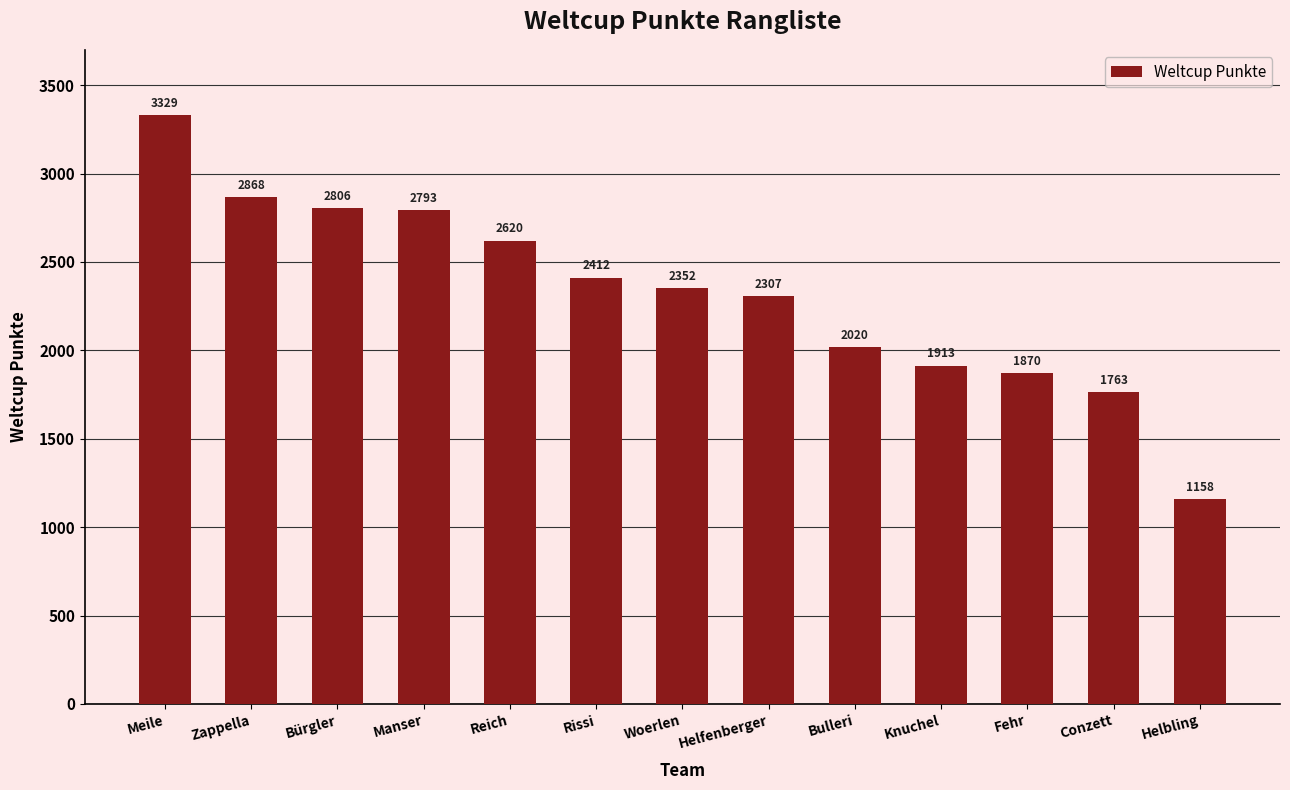

Approximately how many times larger is the value at Zappella compared to Rissi?

1.2